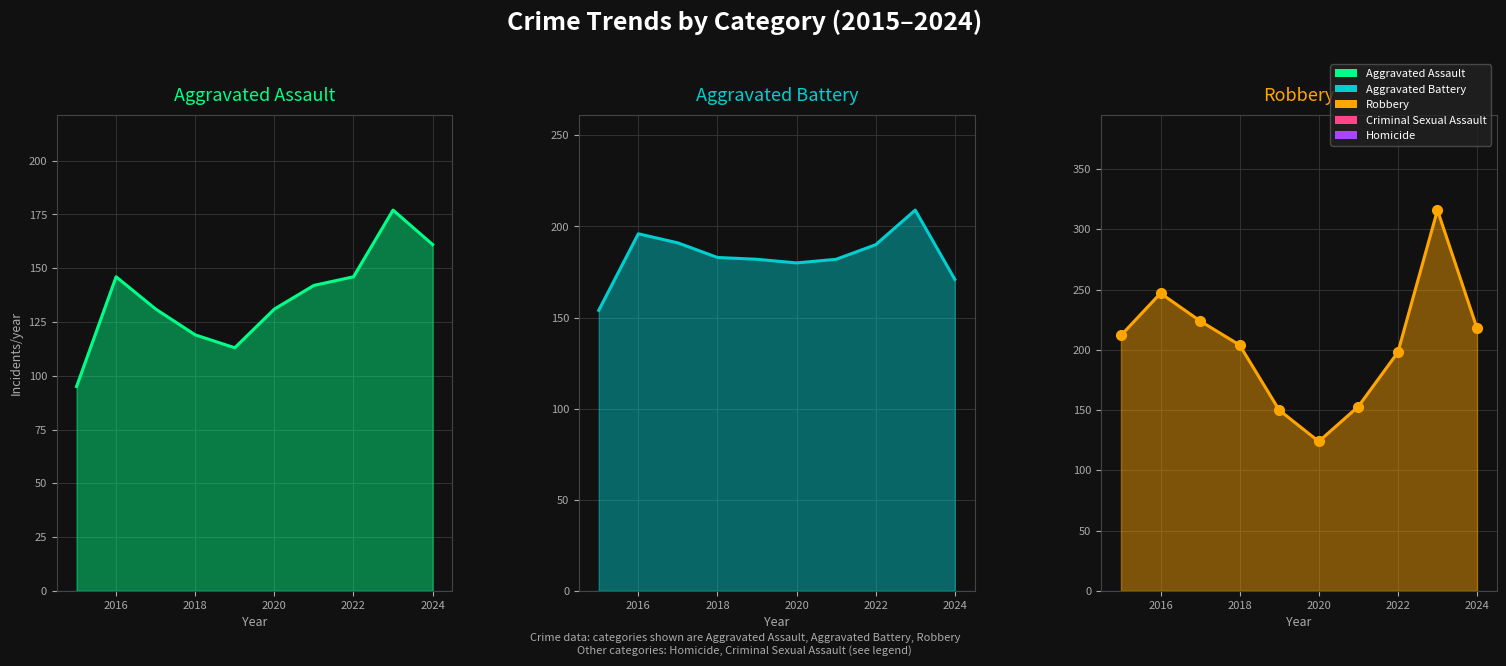

What is the spread (max minus min) of values at 2016?

101